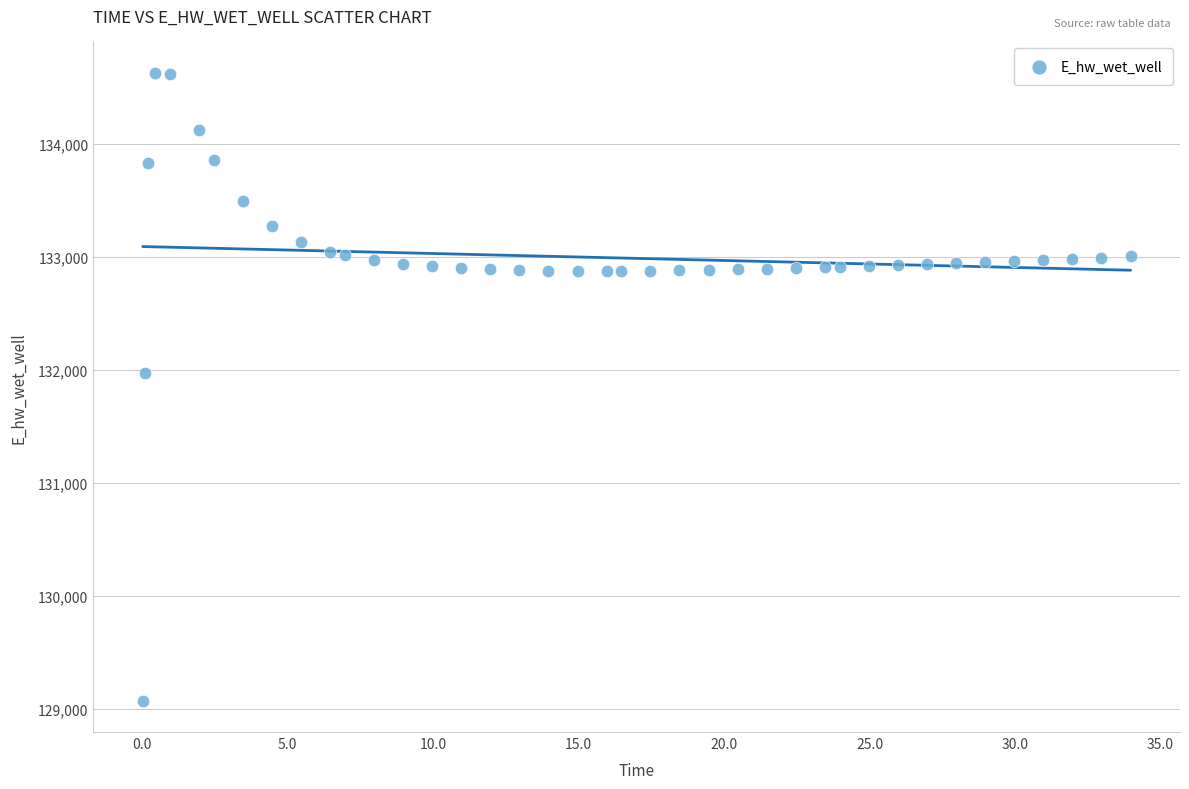

What is the range of X values (max minus min)?

33.9